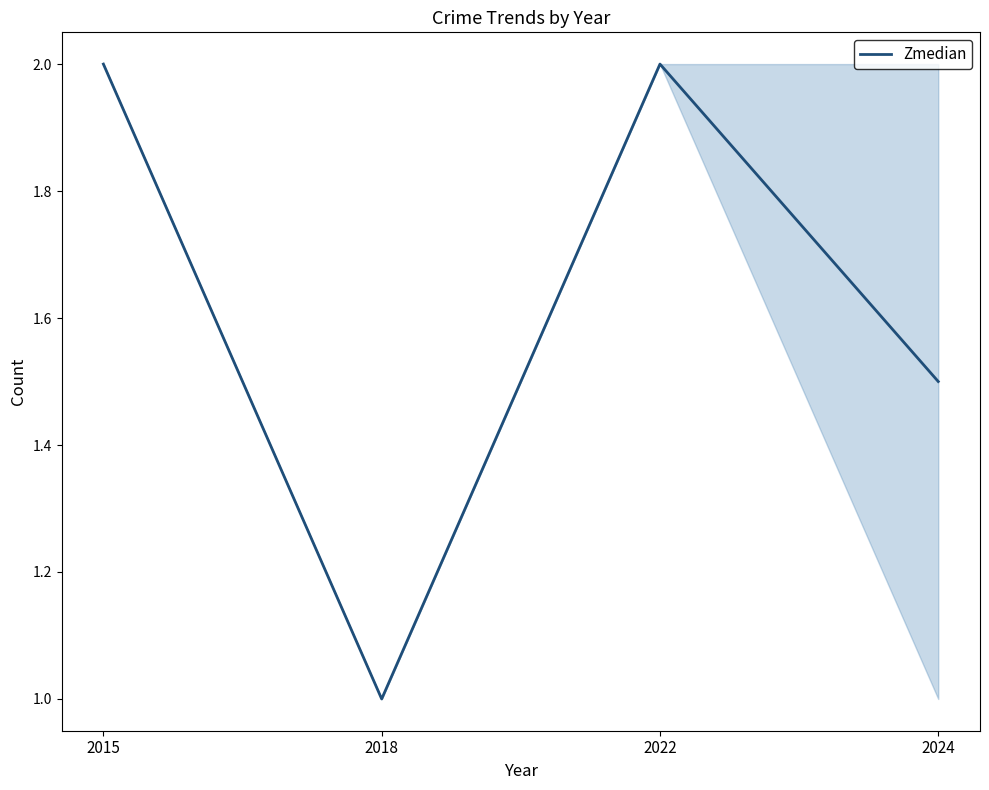

How many interior local peaks (higher than both neighbors) does the data have?

1